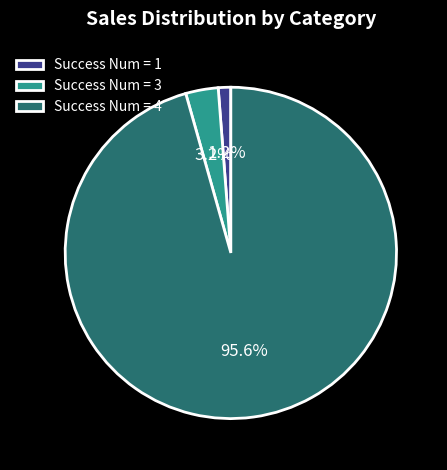

Rank the categories by value from lowest to highest.

Success Num = 1, Success Num = 3, Success Num = 4